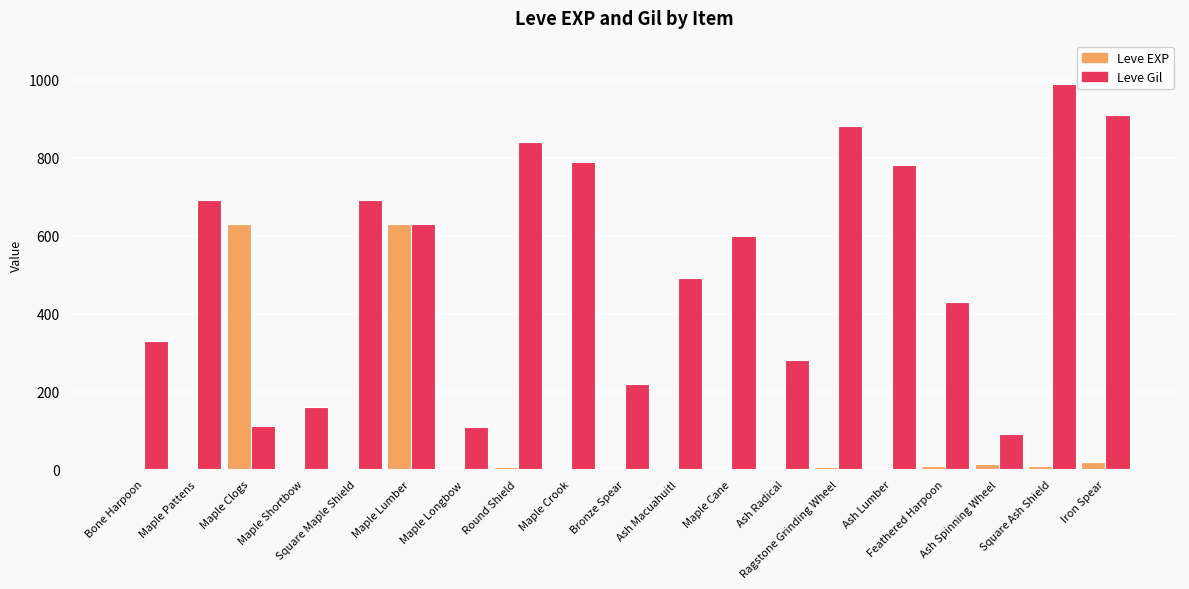

Is it true that Leve Gil equals 499 at Bone Harpoon?

False